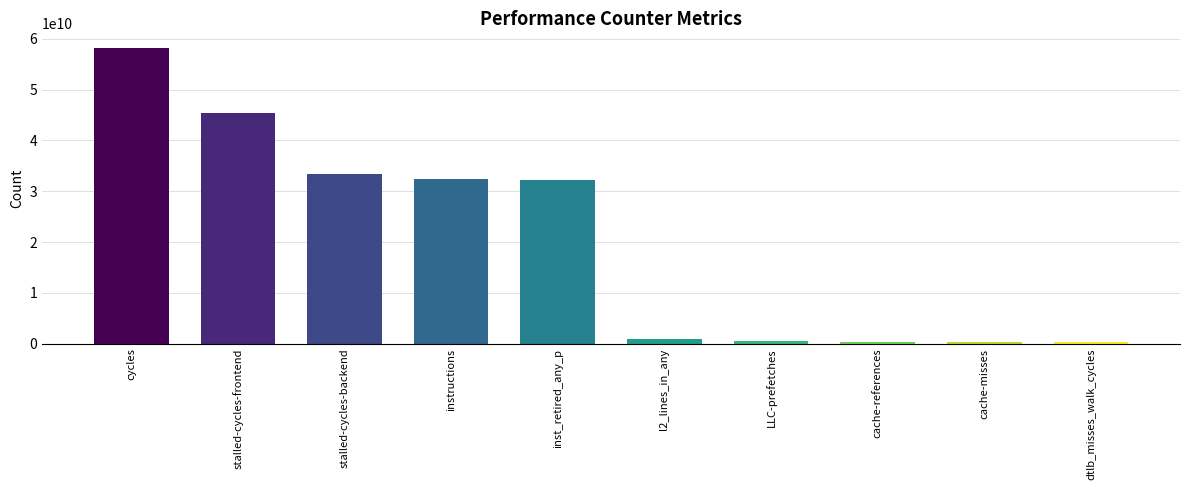

What is the difference between the maximum and minimum values?

57952405656